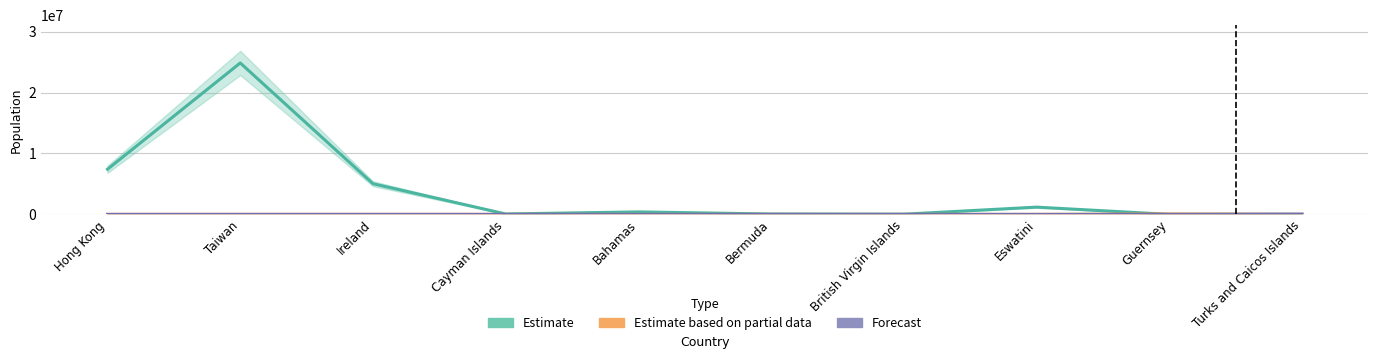

The Estimate series shows 117110 at Cayman Islands. True or false?

False